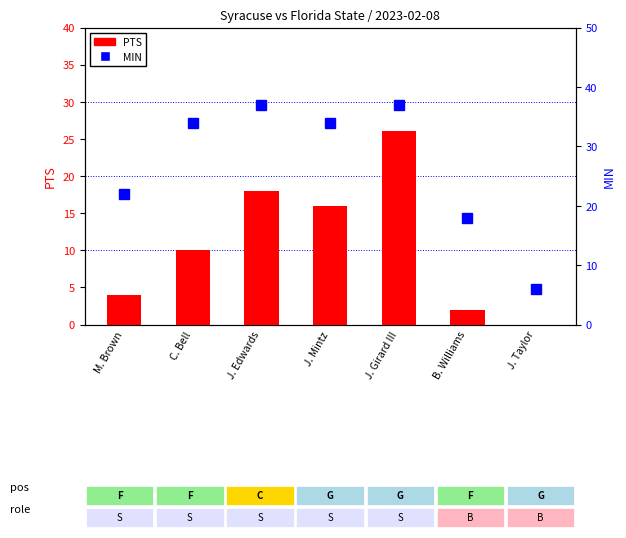

Count the number of categories in the chart.

7